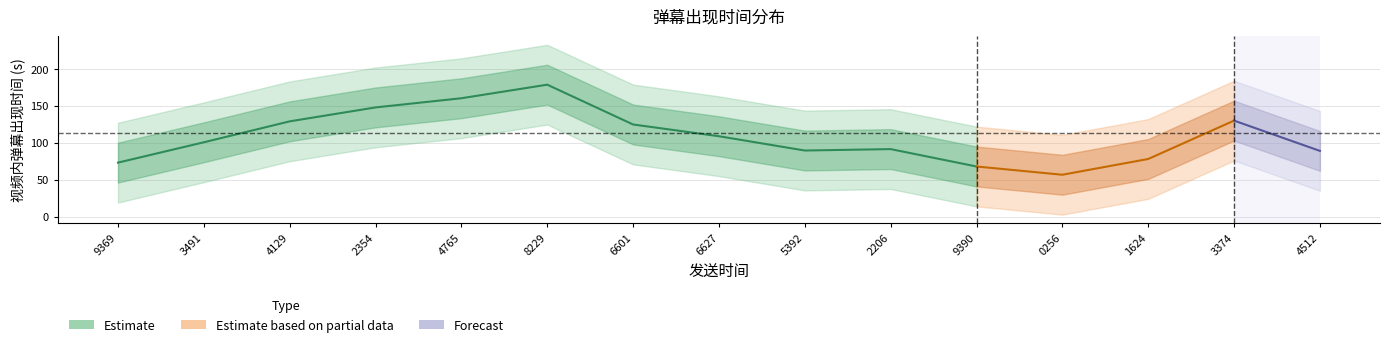

How many data points does each series have?

15